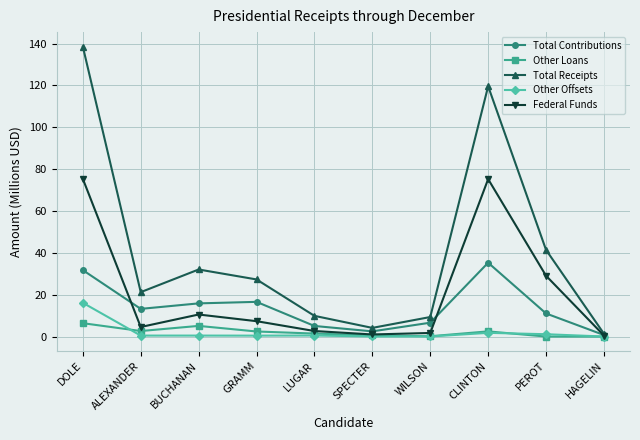

True or false: Other Loans has more than 1 points higher than both neighbors.

True